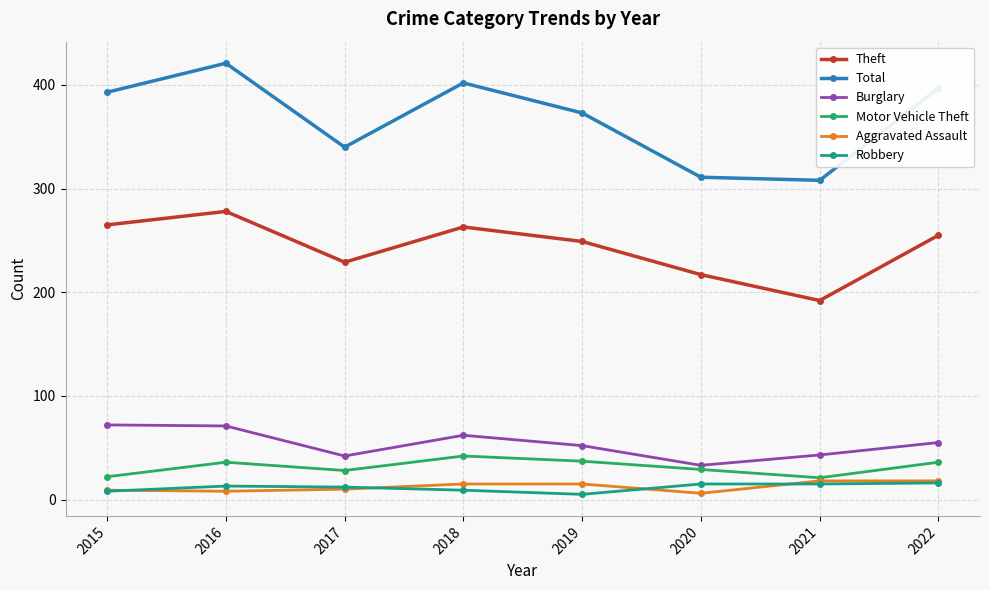

Which series has the largest total across all categories?

Total